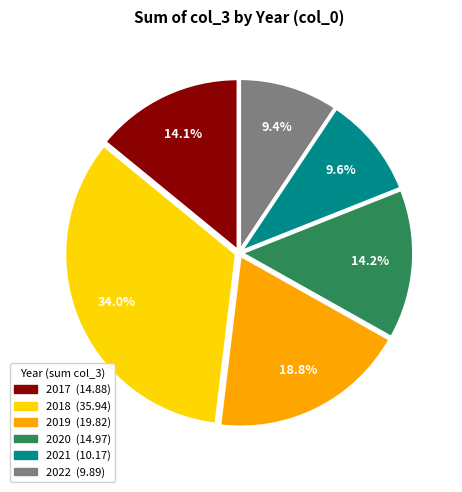

Count the number of slices in the pie.

6